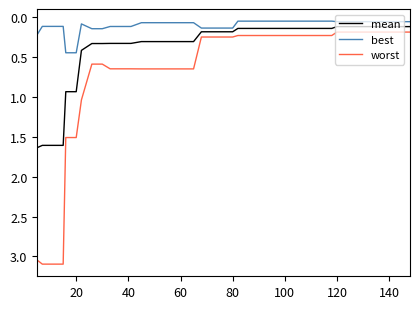

Rank the series by their average value, from highest to lowest.

worst, mean, best